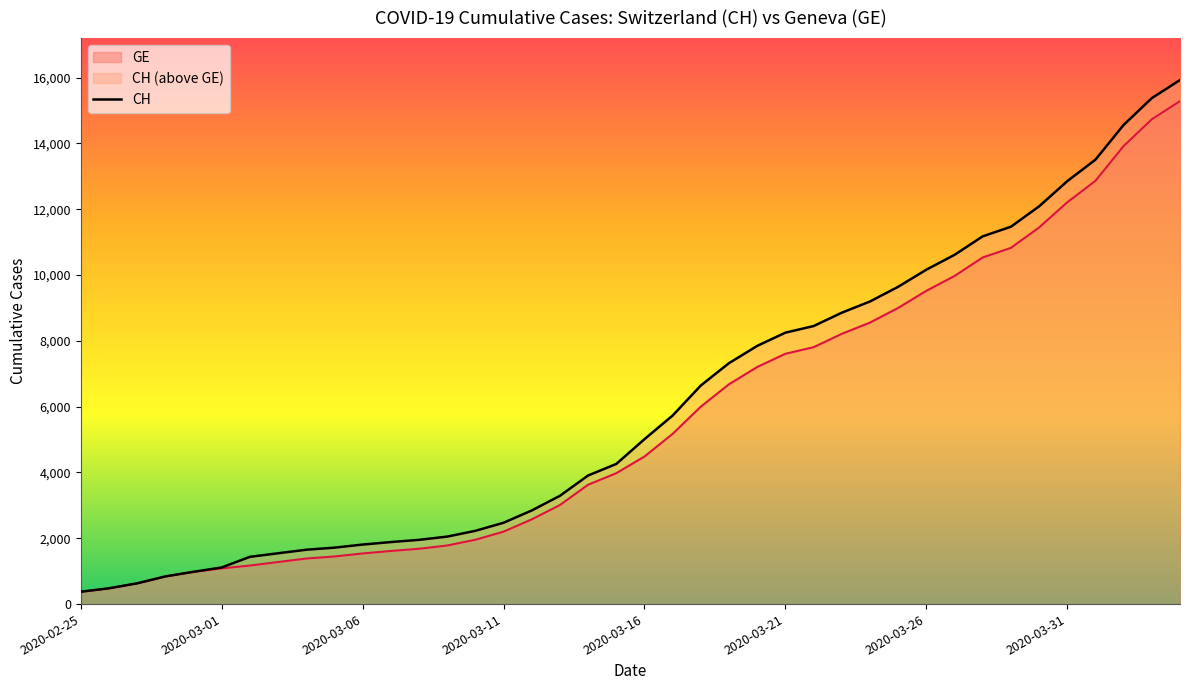

What is the difference between the maximum and minimum values?

15551